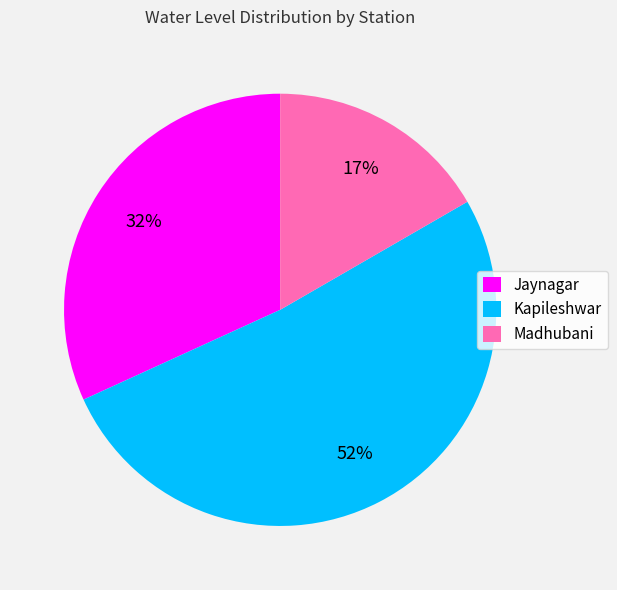

Which slice is the largest?

Kapileshwar